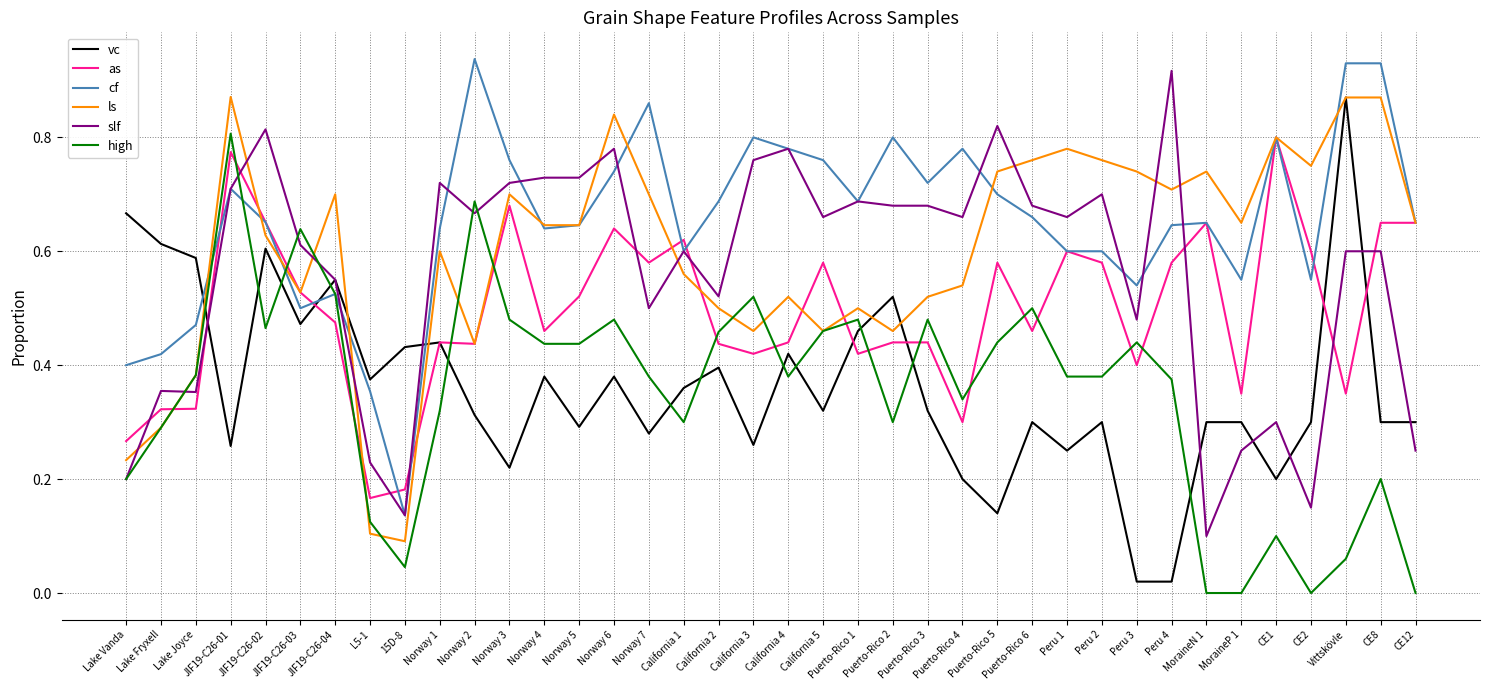

How many lines are shown in the chart?

6